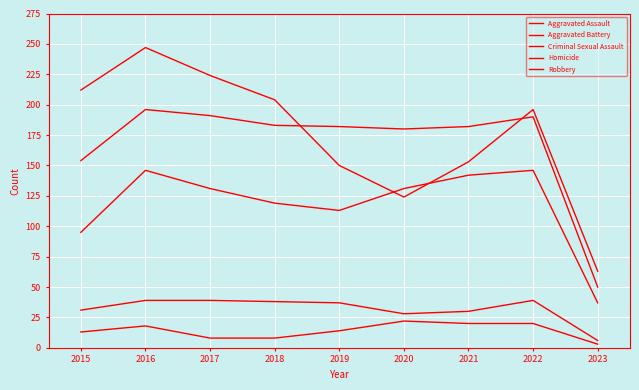

The value of Aggravated Assault at 2020 is 206. True or false?

False